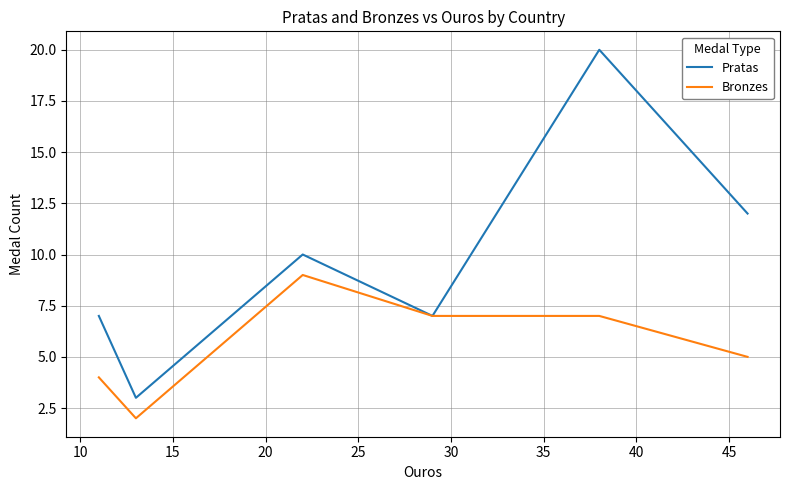

Which series has the largest total across all categories?

Pratas